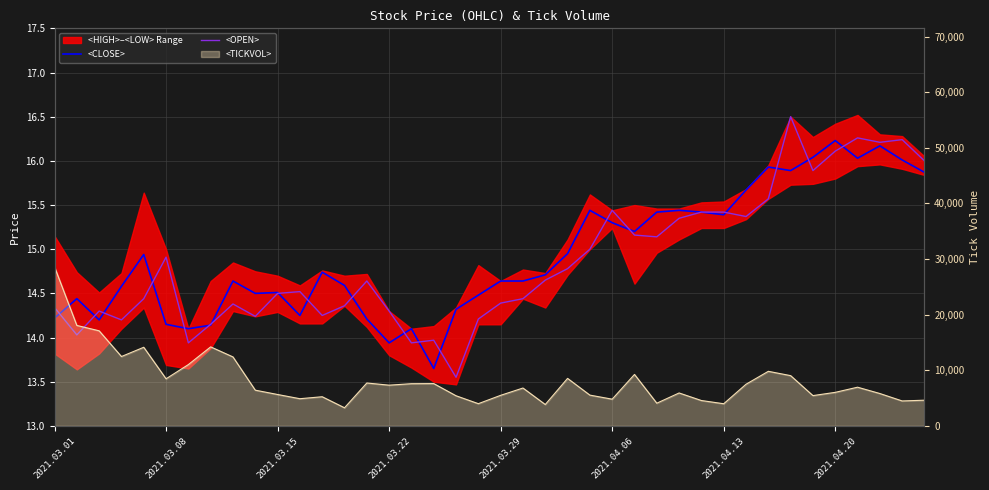

Which series has the largest total across all categories?

<CLOSE>